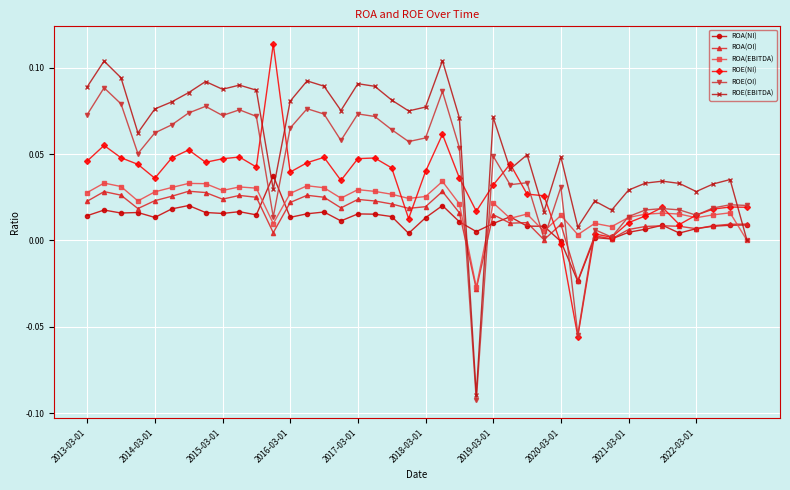

True or false: ROE(EBITDA) has more than 2 interior local peaks.

True